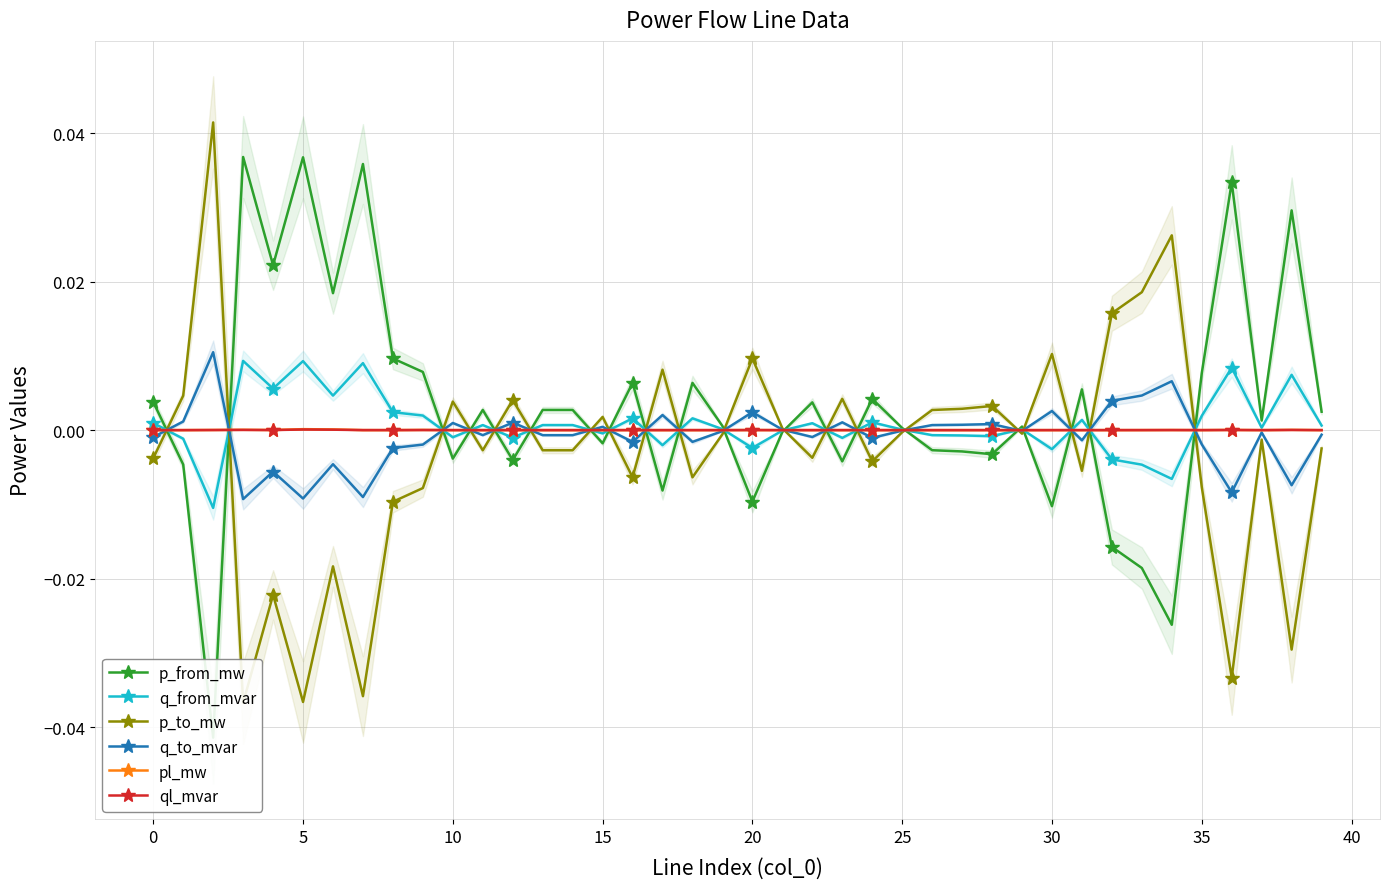

What is the difference between the maximum and minimum values in the p_to_mw series?

0.1